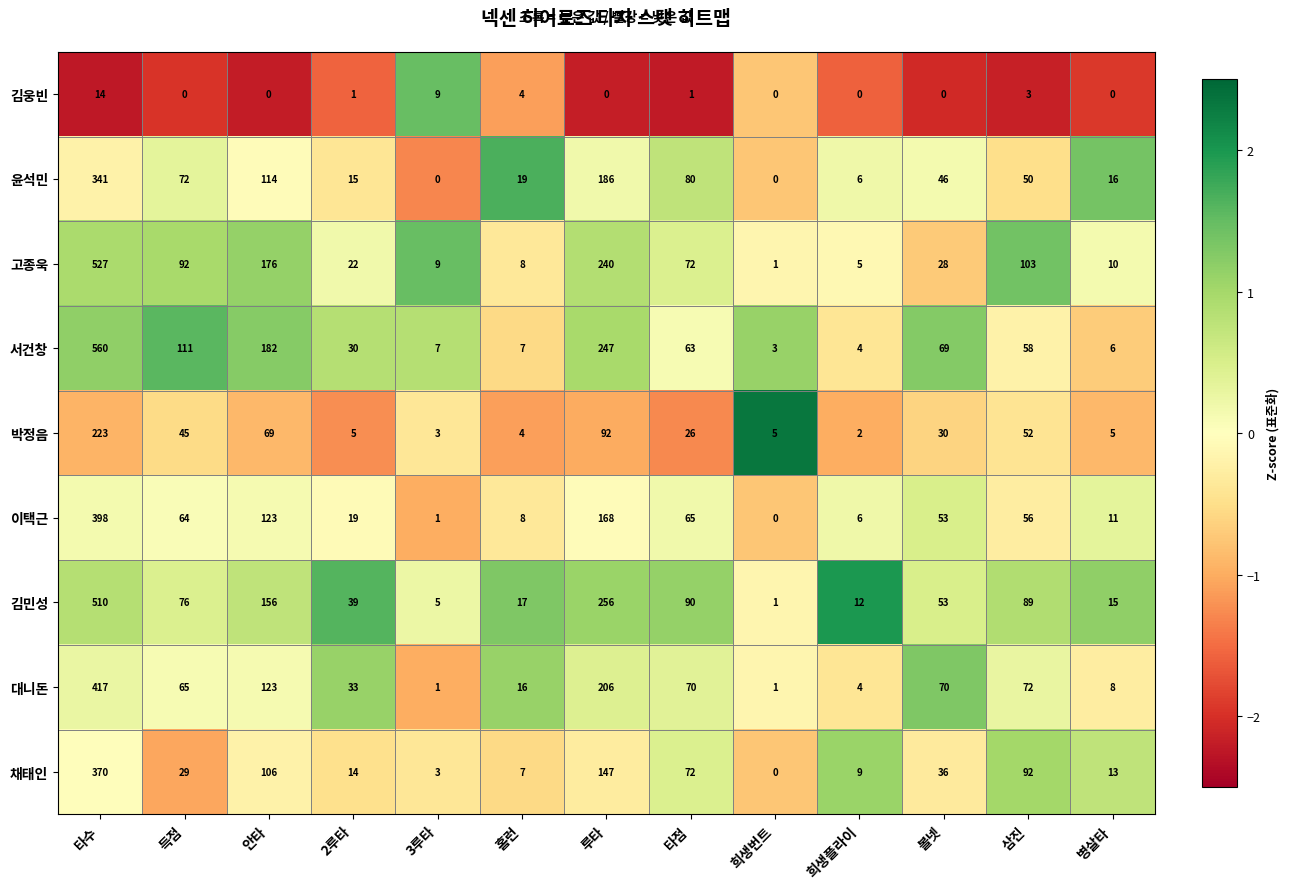

How many series are shown in this chart?

9